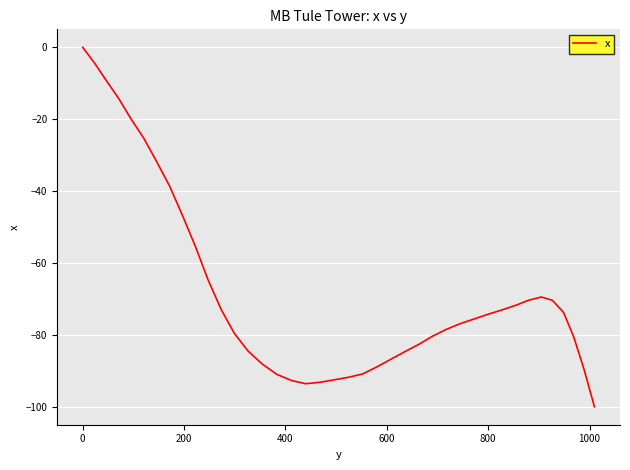

What is the minimum value shown in the chart?

-99.9